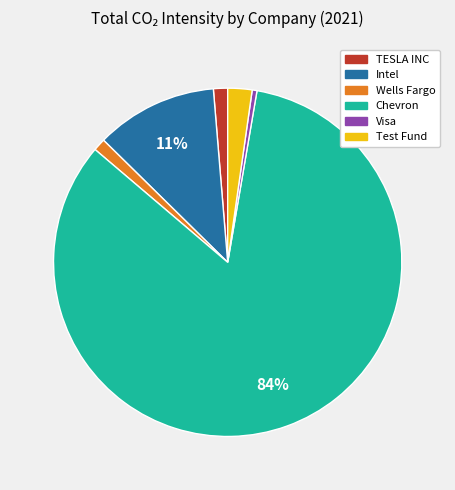

Combined, do Test Fund and Chevron account for over 50%?

Yes